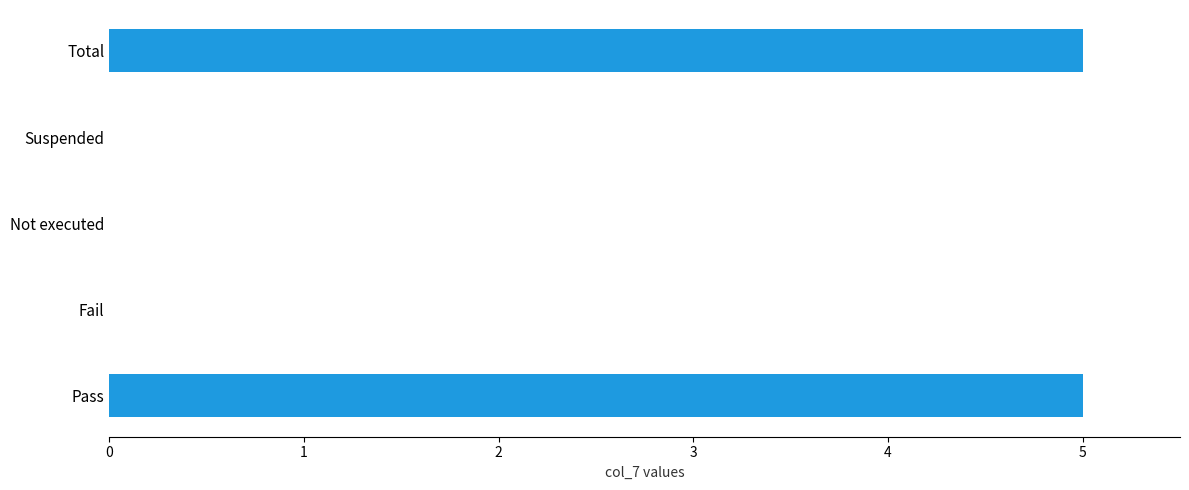

Are the bars grouped side by side (vs. stacked)?

No